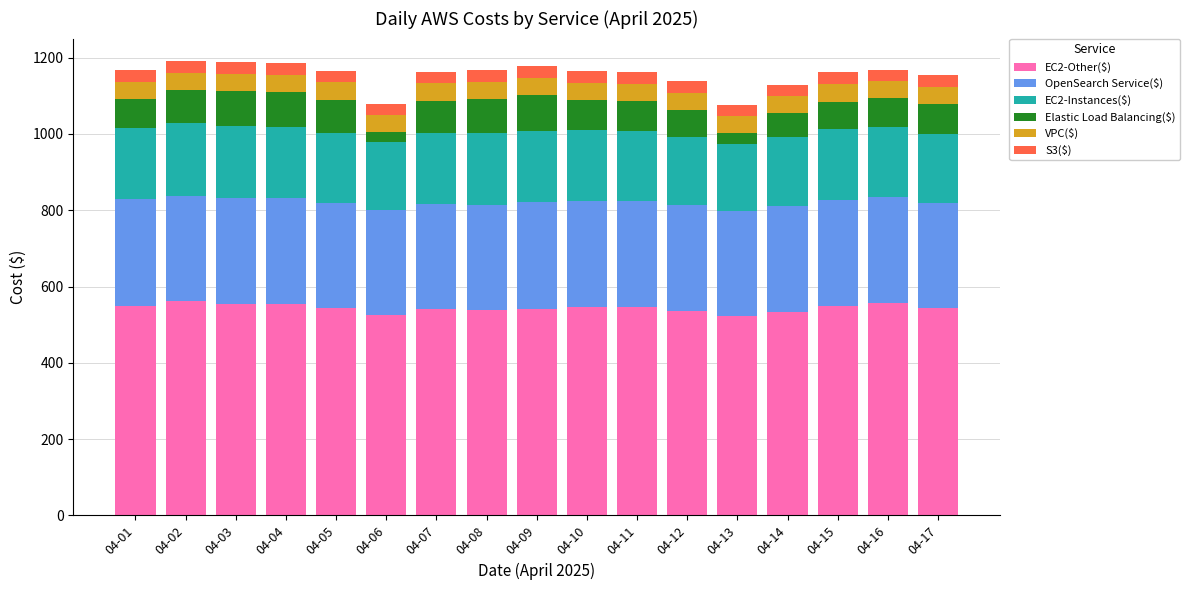

How many categories are shown in the chart?

17